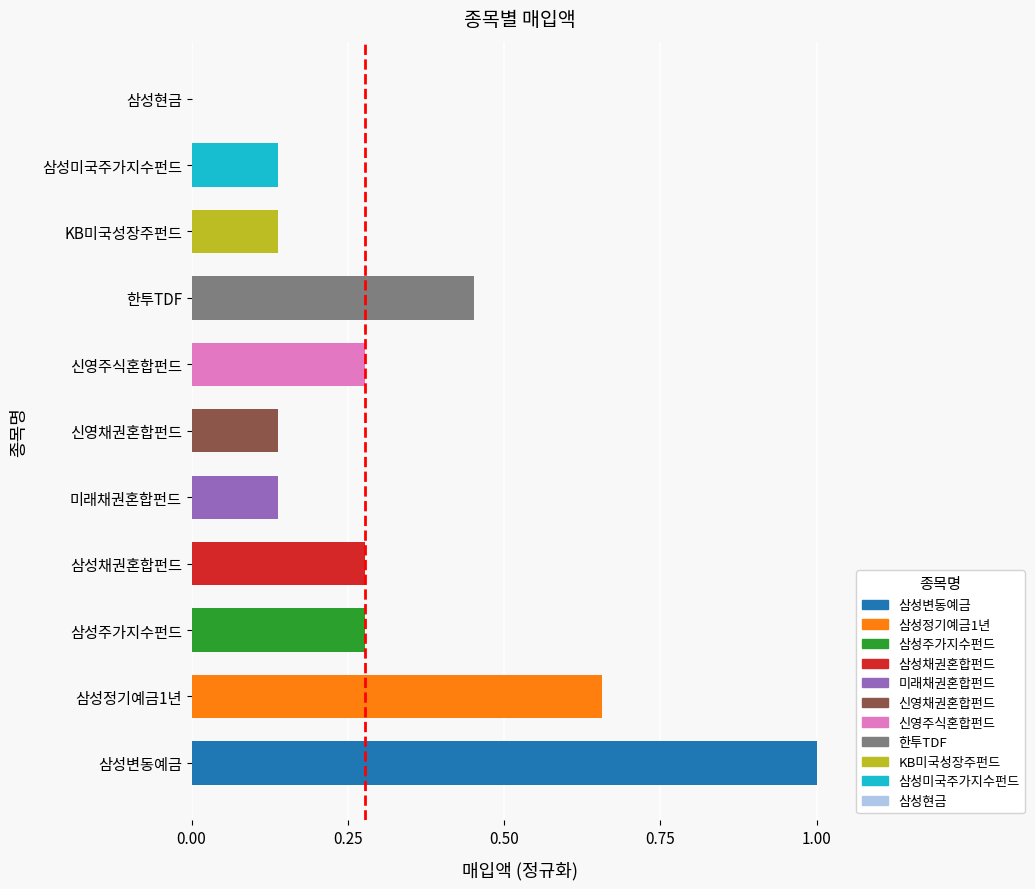

The chart shows a value of 0.5 at 신영주식혼합펀드. True or false?

False